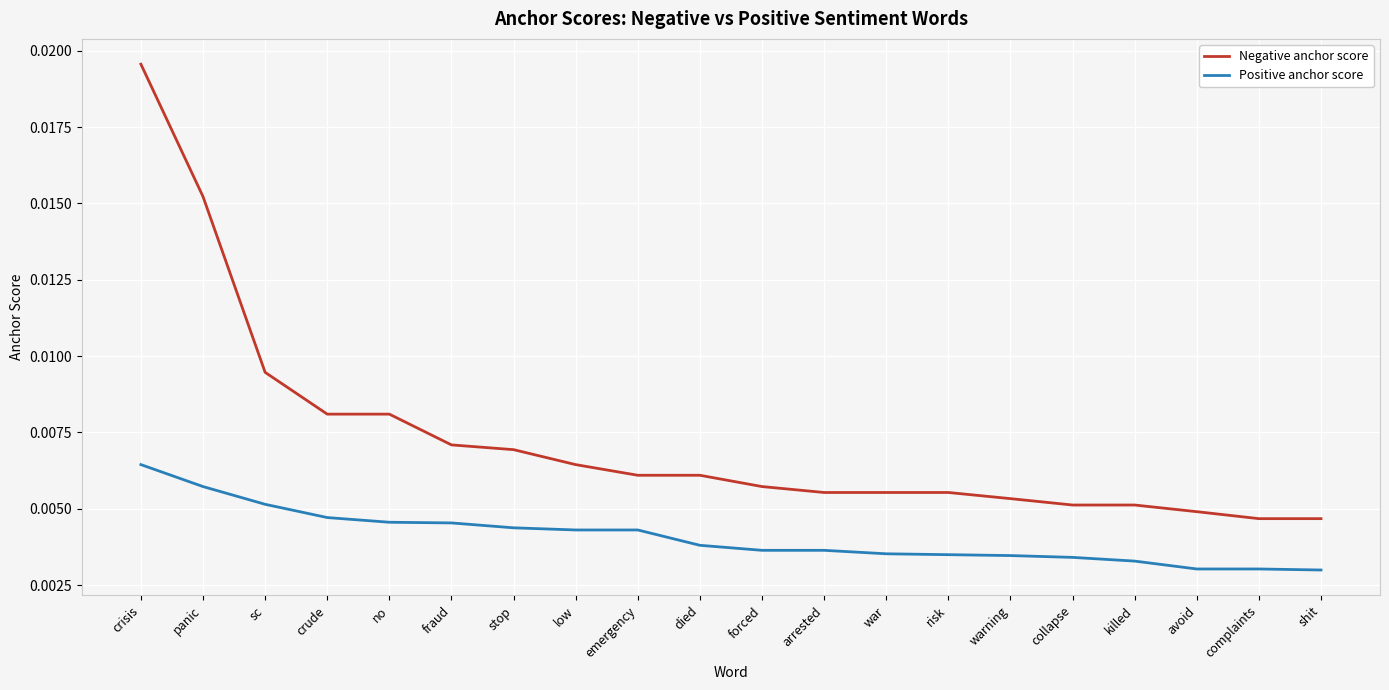

Is the value of Positive anchor score at forced greater than the value of Negative anchor score at crude?

No